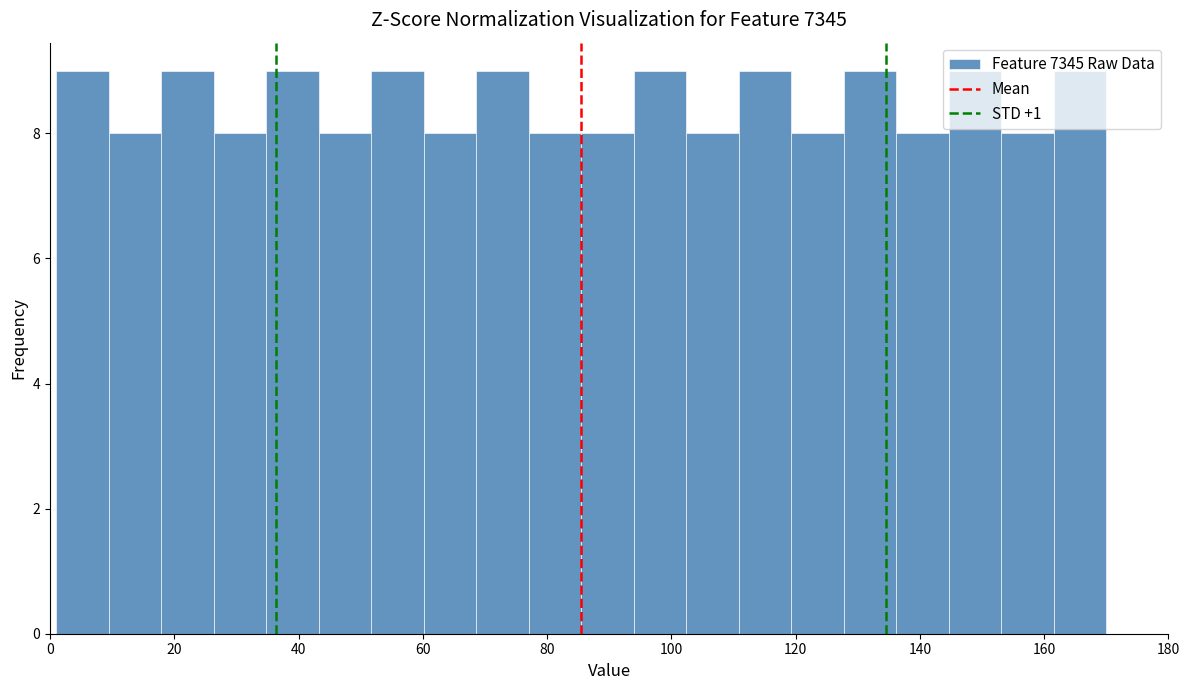

How tall is the bar that spans 26 to 34 on the x-axis? Neither the bar edges nor the heights are printed on the chart, so give them approximately, as read against the axes.

8